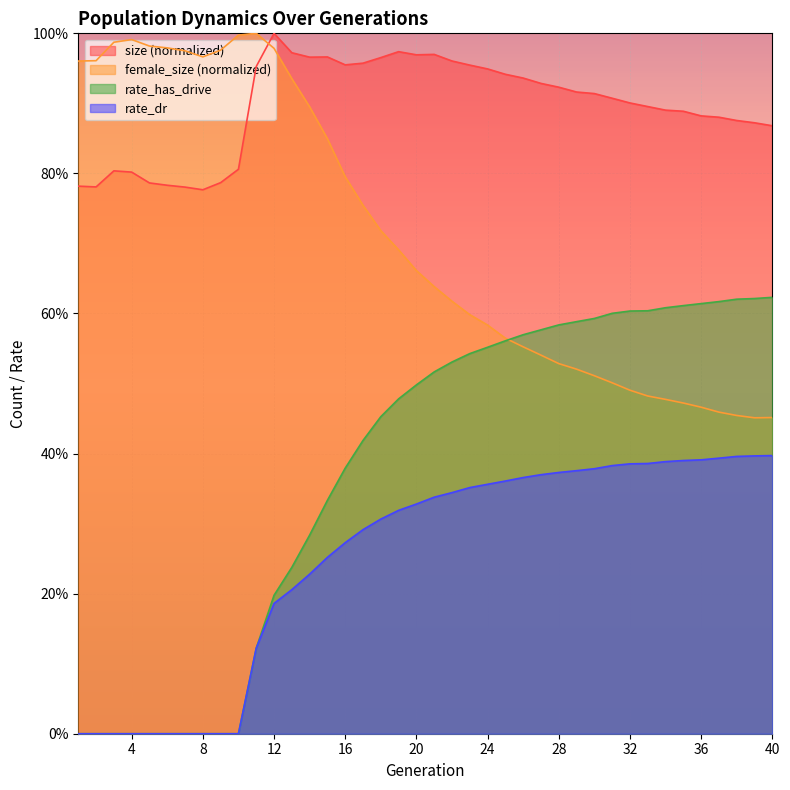

Reading left to right, list all the values displayed in this chart.

size: 0.8	0.8	0.8	0.8	0.8	0.8	0.8	0.8	0.8	0.8	1.0	1.0	1.0	1.0	1.0	1.0	1.0	1.0	1.0	1.0	1.0	1.0	1.0	0.9	0.9	0.9	0.9	0.9	0.9	0.9	0.9	0.9	0.9	0.9	0.9	0.9	0.9	0.9	0.9	0.9
female_size: 1.0	1.0	1.0	1.0	1.0	1.0	1.0	1.0	1.0	1.0	1.0	1.0	0.9	0.9	0.8	0.8	0.8	0.7	0.7	0.7	0.6	0.6	0.6	0.6	0.6	0.6	0.5	0.5	0.5	0.5	0.5	0.5	0.5	0.5	0.5	0.5	0.5	0.5	0.5	0.5
rate_has_drive: 0.0	0.0	0.0	0.0	0.0	0.0	0.0	0.0	0.0	0.0	0.1	0.2	0.2	0.3	0.3	0.4	0.4	0.5	0.5	0.5	0.5	0.5	0.5	0.6	0.6	0.6	0.6	0.6	0.6	0.6	0.6	0.6	0.6	0.6	0.6	0.6	0.6	0.6	0.6	0.6
rate_dr: 0.0	0.0	0.0	0.0	0.0	0.0	0.0	0.0	0.0	0.0	0.1	0.2	0.2	0.2	0.3	0.3	0.3	0.3	0.3	0.3	0.3	0.3	0.4	0.4	0.4	0.4	0.4	0.4	0.4	0.4	0.4	0.4	0.4	0.4	0.4	0.4	0.4	0.4	0.4	0.4